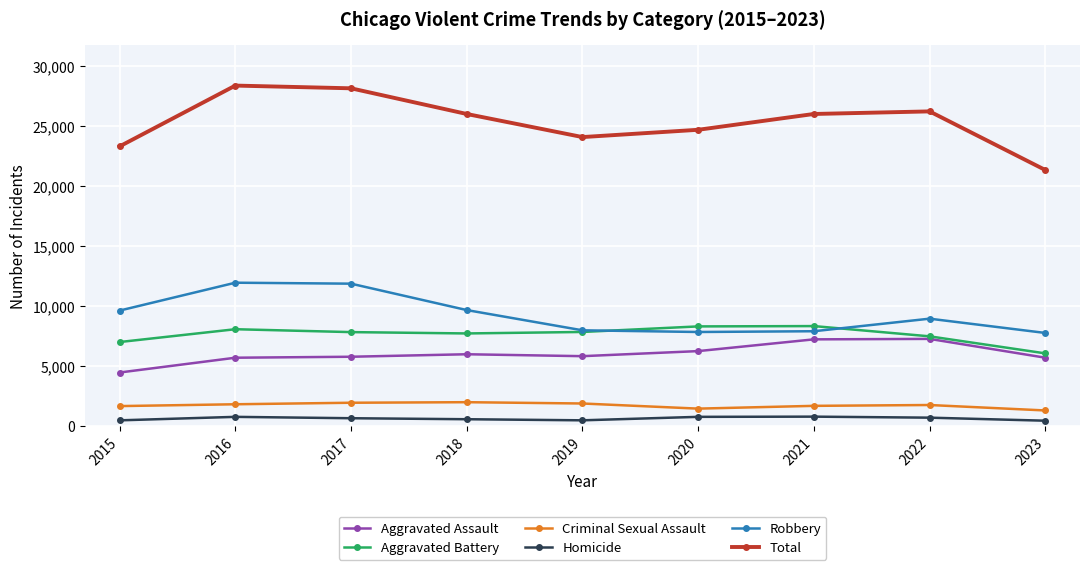

Which series has the largest total across all categories?

Total